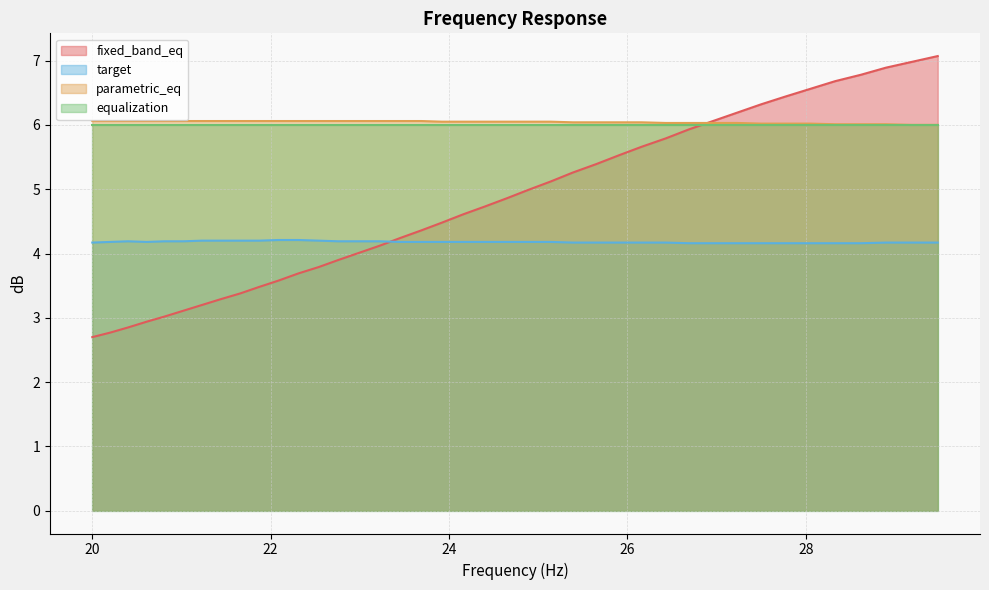

Does the chart display data point markers on the line(s)?

No